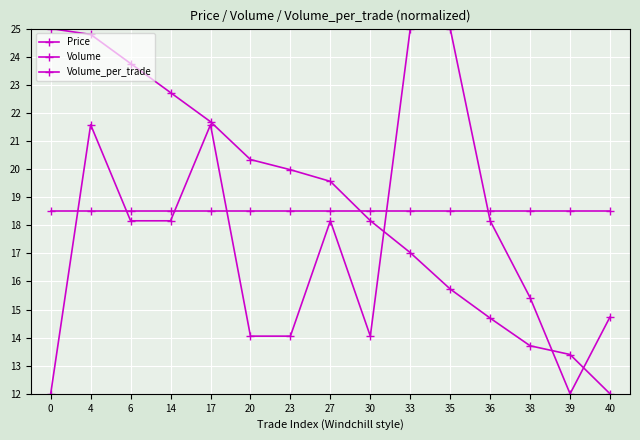

How many categories are shown in the chart?

15